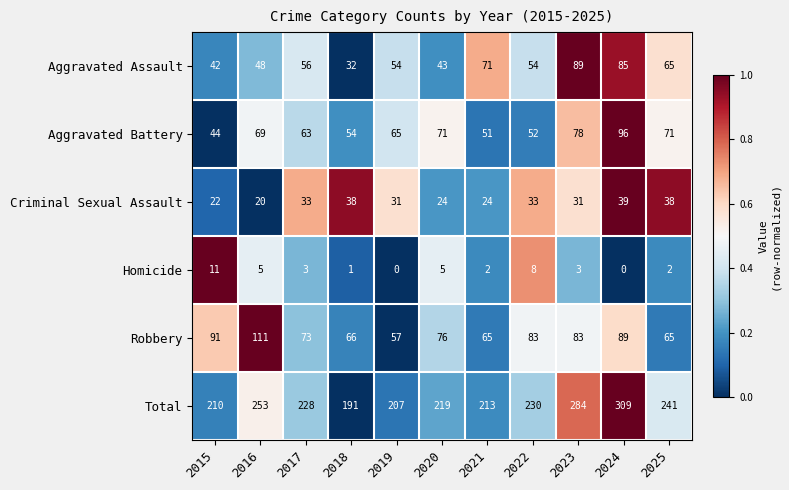

At how many categories does at least one series exceed 0?

11